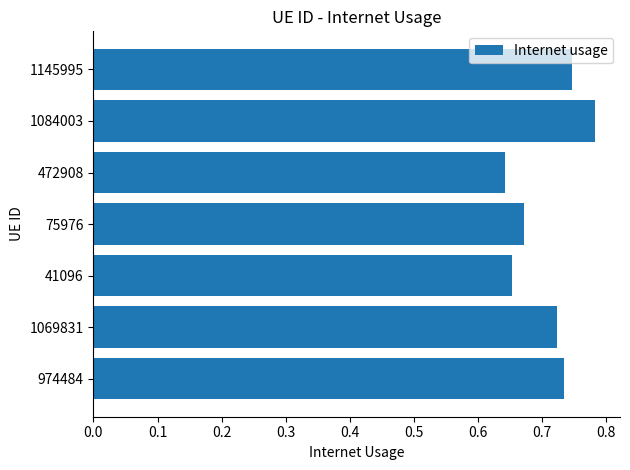

What is the sum of all values?

5.0